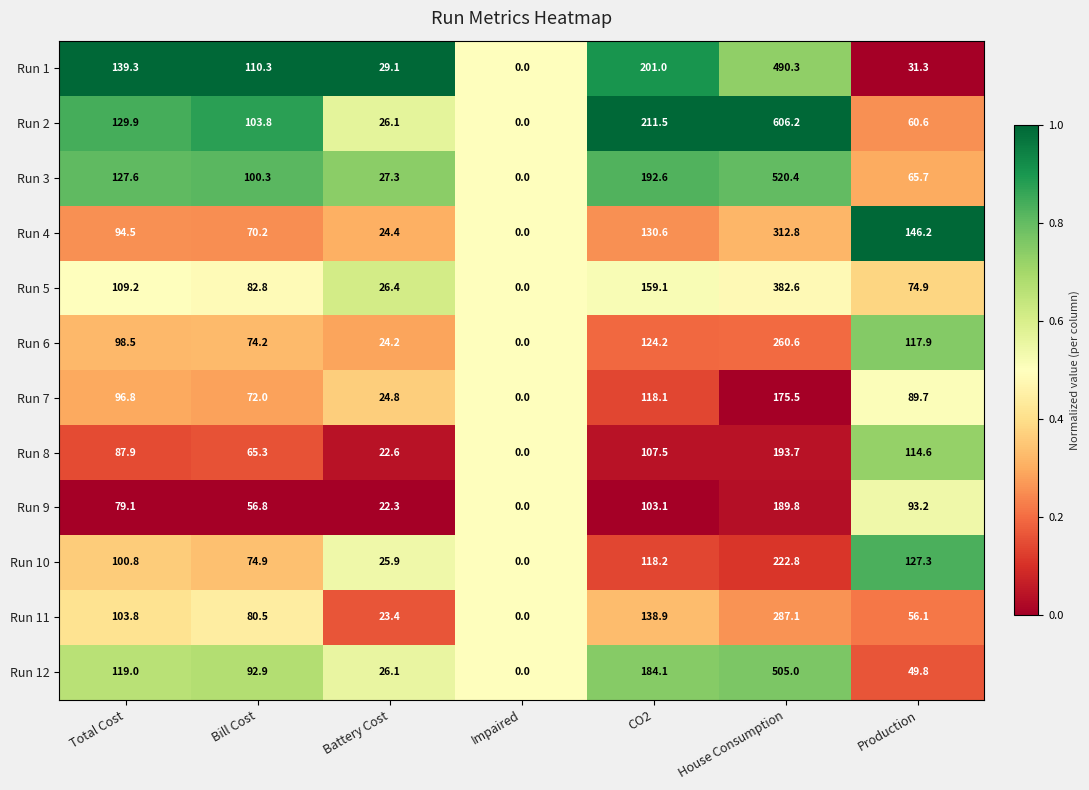

What is the spread (max minus min) of values at Production?

114.9